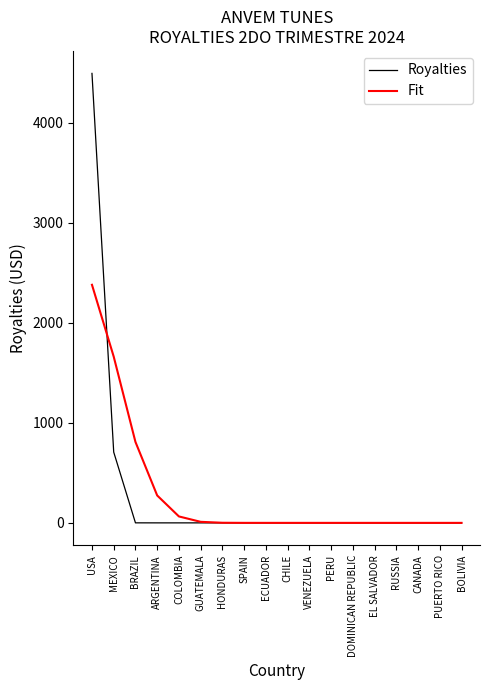

List the series in order of their peak value, highest first.

Royalties, Fit